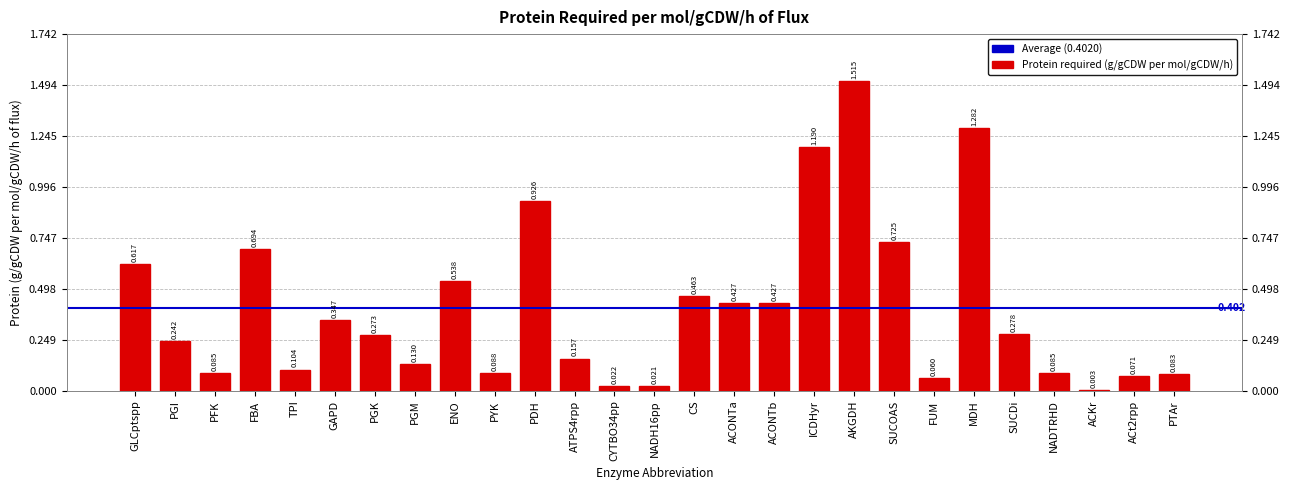

List the labels in order of value, smallest first.

ACKr, NADH16pp, CYTBO34pp, FUM, ACt2rpp, PTAr, PFK, NADTRHD, PYK, TPI, PGM, ATPS4rpp, PGI, PGK, SUCDi, GAPD, ACONTa, ACONTb, CS, ENO, GLCptspp, FBA, SUCOAS, PDH, ICDHyr, MDH, AKGDH